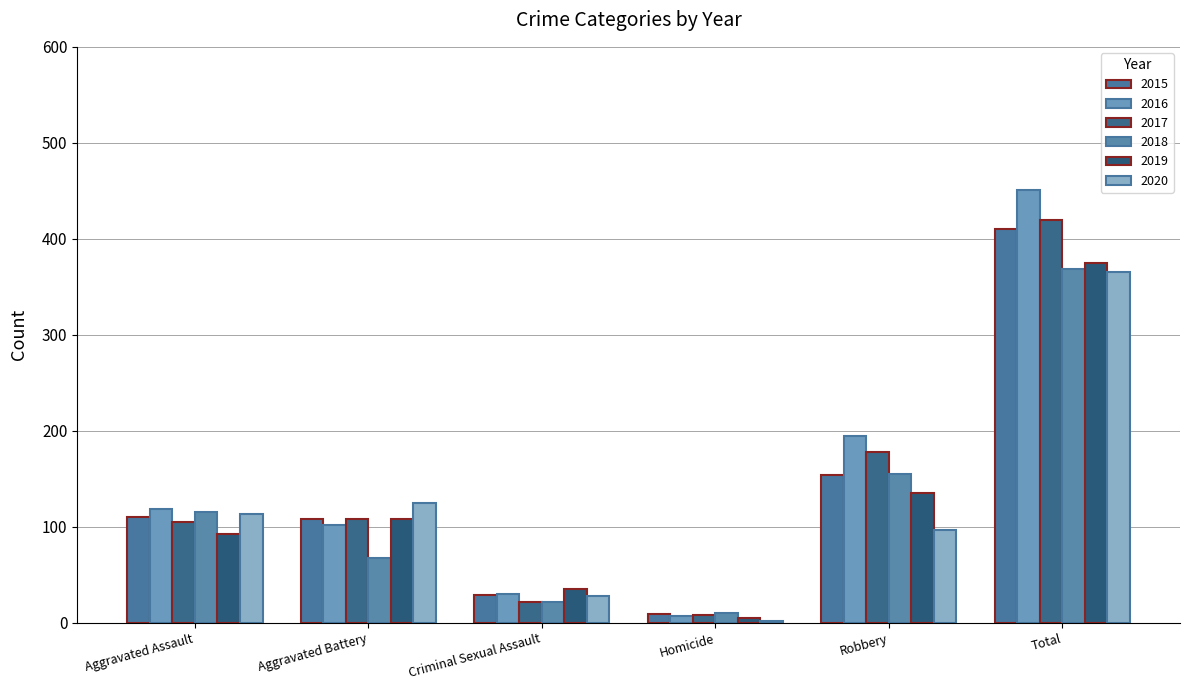

The value of 2020 at Total is 365. True or false?

True